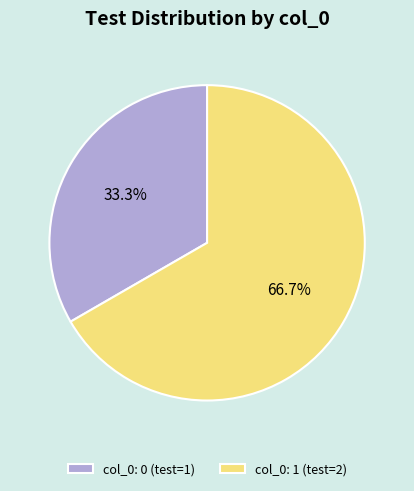

What is the total percentage of col_0: 0 (test=1) and col_0: 1 (test=2)?

100.0%